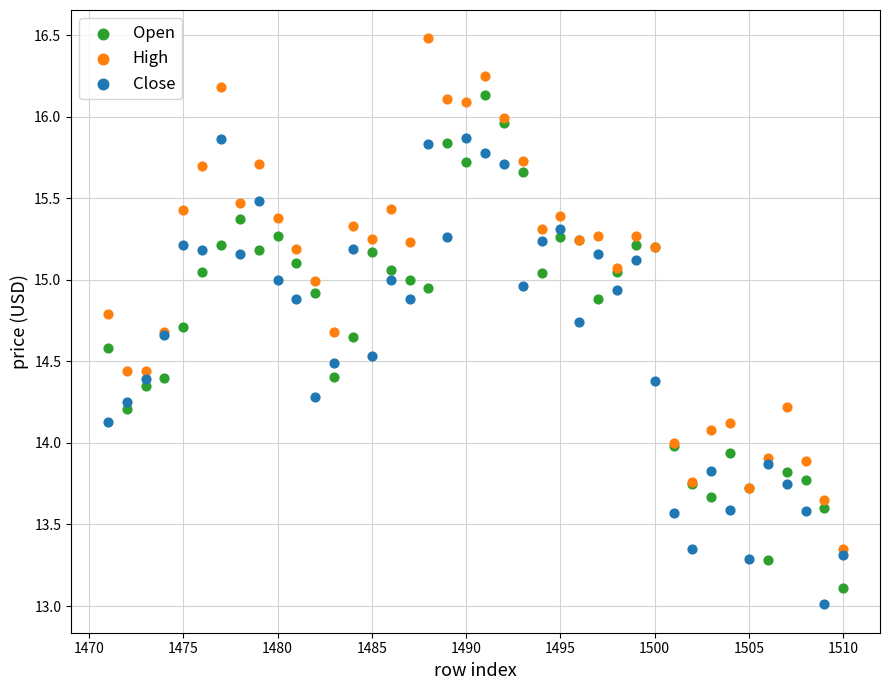

Which series contains the highest Y value?

High